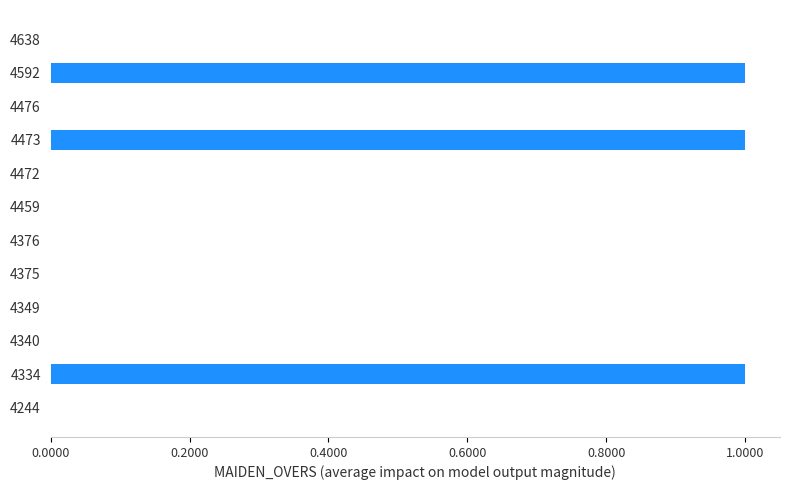

The value at 4375 is -1. True or false?

False